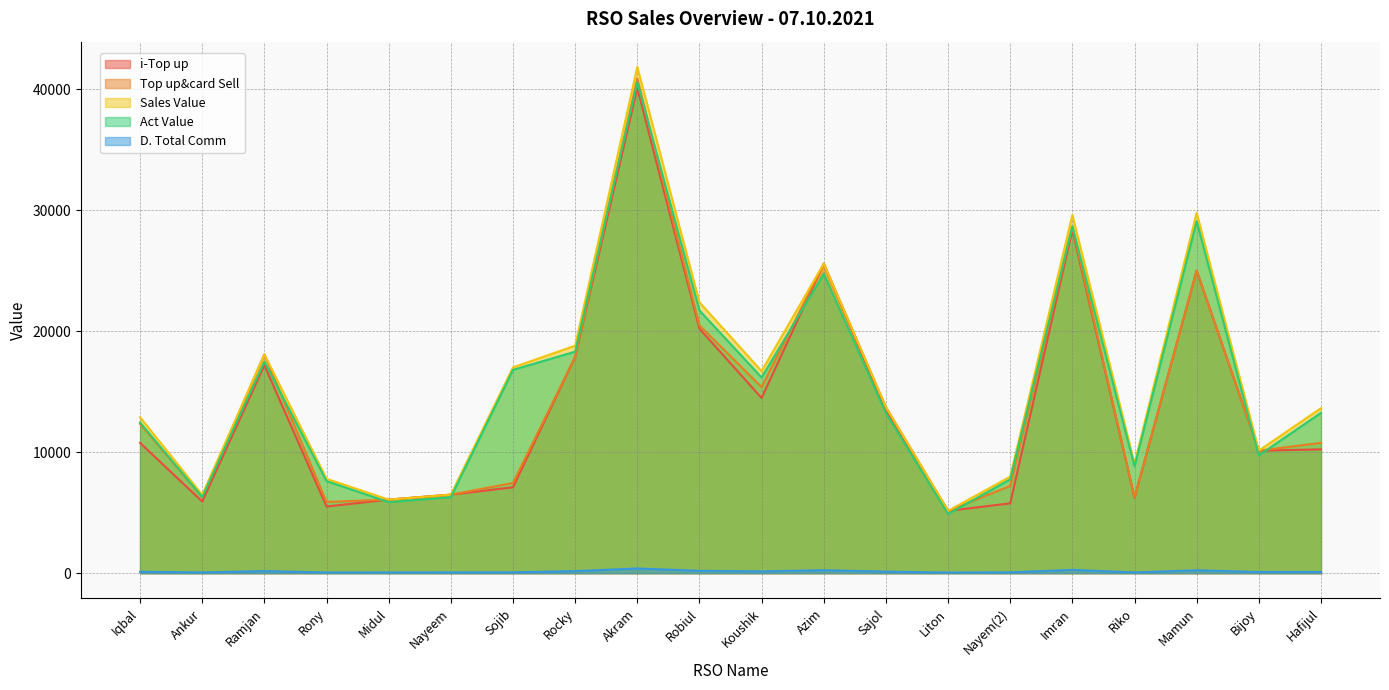

Reading right to left, list all the values displayed in this chart.

i-Top up: Hafijul=10232.0	Bijoy=10126.0	Mamun=25000.0	Riko=6241.0	Imran=28377.0	Nayem(2)=5772.0	Liton=5148.0	Sajol=13447.0	Azim=25579.0	Koushik=14478.0	Robiul=20207.0	Akram=40092.0	Rocky=17873.0	Sojib=7098.0	Nayeem=6489.0	Midul=6078.0	Rony=5509.0	Ramjan=17184.0	Ankur=5919.0	Iqbal=10769.0
Top up&card Sell: Hafijul=10772.0	Bijoy=10126.0	Mamun=25000.0	Riko=6241.0	Imran=28647.0	Nayem(2)=7212.0	Liton=5148.0	Sajol=13727.0	Azim=25579.0	Koushik=15378.0	Robiul=20477.0	Akram=40882.0	Rocky=17873.0	Sojib=7458.0	Nayeem=6489.0	Midul=6078.0	Rony=5889.0	Ramjan=18084.0	Ankur=6279.0	Iqbal=12339.0
Sales Value: Hafijul=13637.0	Bijoy=10126.0	Mamun=29775.0	Riko=9061.0	Imran=29602.0	Nayem(2)=7976.0	Liton=5148.0	Sajol=13727.0	Azim=25579.0	Koushik=16697.0	Robiul=22387.0	Akram=41837.0	Rocky=18801.0	Sojib=17008.0	Nayeem=6489.0	Midul=6078.0	Rony=7799.0	Ramjan=18084.0	Ankur=6470.0	Iqbal=12885.0
Act Value: Hafijul=13250.8	Bijoy=9739.5	Mamun=29087.5	Riko=8829.4	Imran=28664.2	Nayem(2)=7757.7	Liton=4886.4	Sajol=13229.5	Azim=24750.6	Koushik=16174.1	Robiul=21715.9	Akram=40583.7	Rocky=18309.5	Sojib=16802.9	Nayeem=6280.6	Midul=5870.9	Rony=7610.1	Ramjan=17470.7	Ankur=6297.3	Iqbal=12450.7
D. Total Comm: Hafijul=102.3	Bijoy=96.2	Mamun=237.5	Riko=59.3	Imran=272.1	Nayem(2)=68.5	Liton=48.9	Sajol=130.4	Azim=243.0	Koushik=146.1	Robiul=194.5	Akram=388.4	Rocky=169.8	Sojib=70.9	Nayeem=61.6	Midul=57.7	Rony=55.9	Ramjan=171.8	Ankur=59.7	Iqbal=117.2